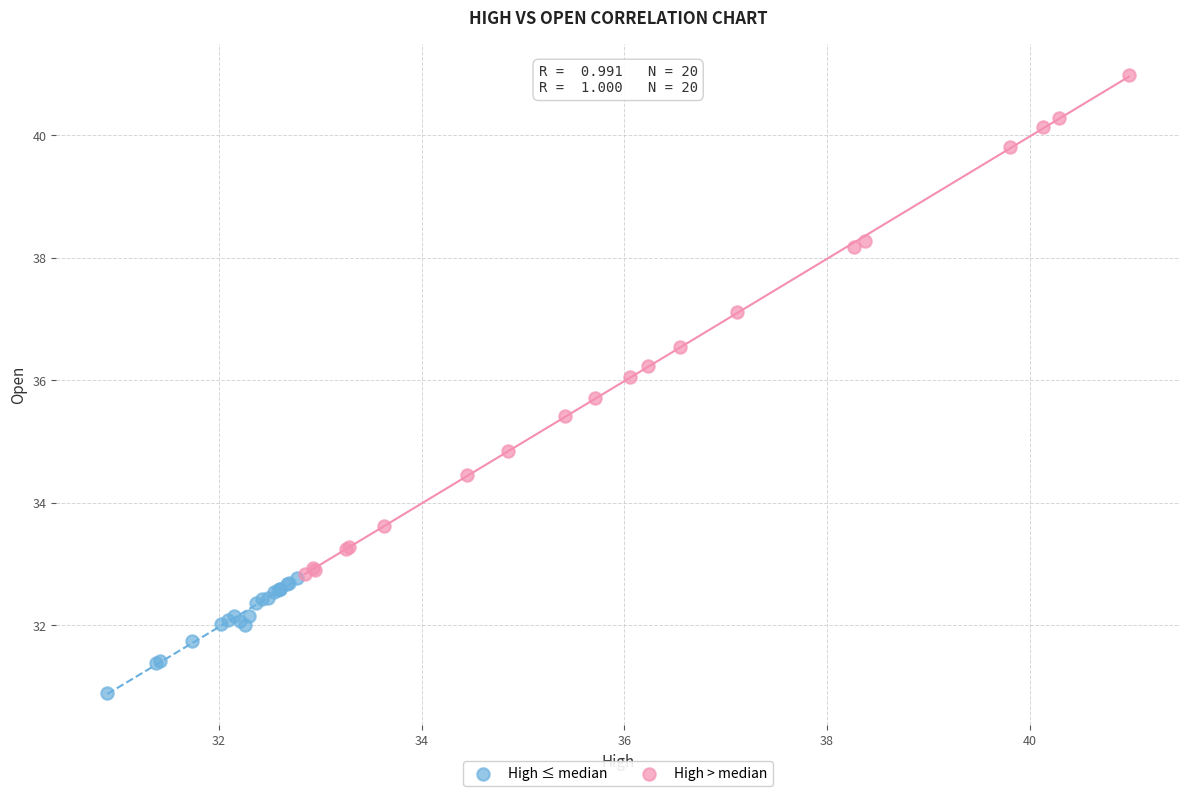

Which series reaches the maximum Y coordinate?

High > median